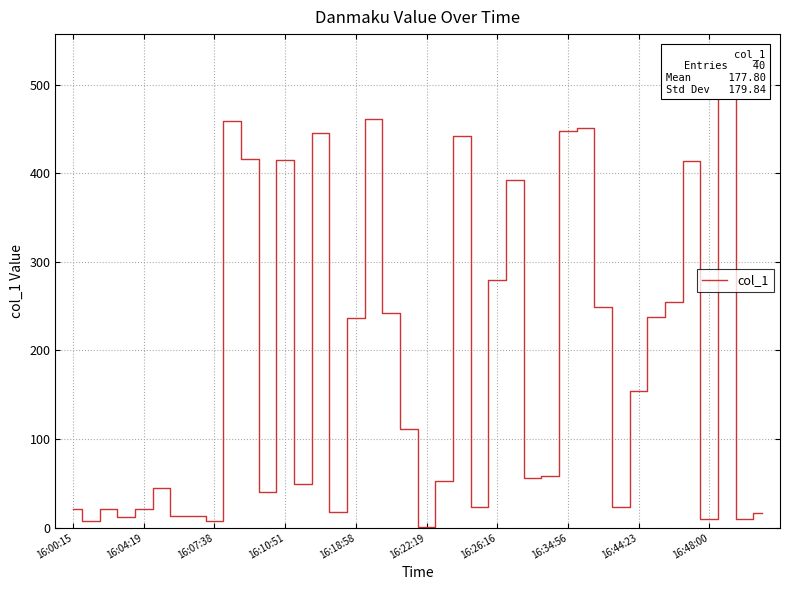

What is the difference between the maximum and minimum values?

483.7